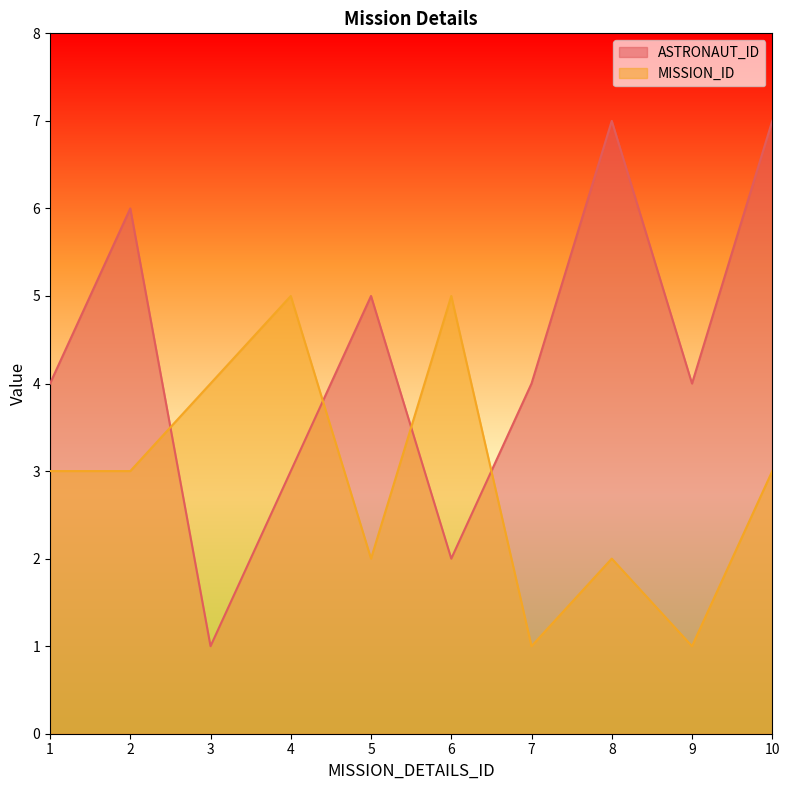

How many MISSION_ID values are between 2 and 4?

6